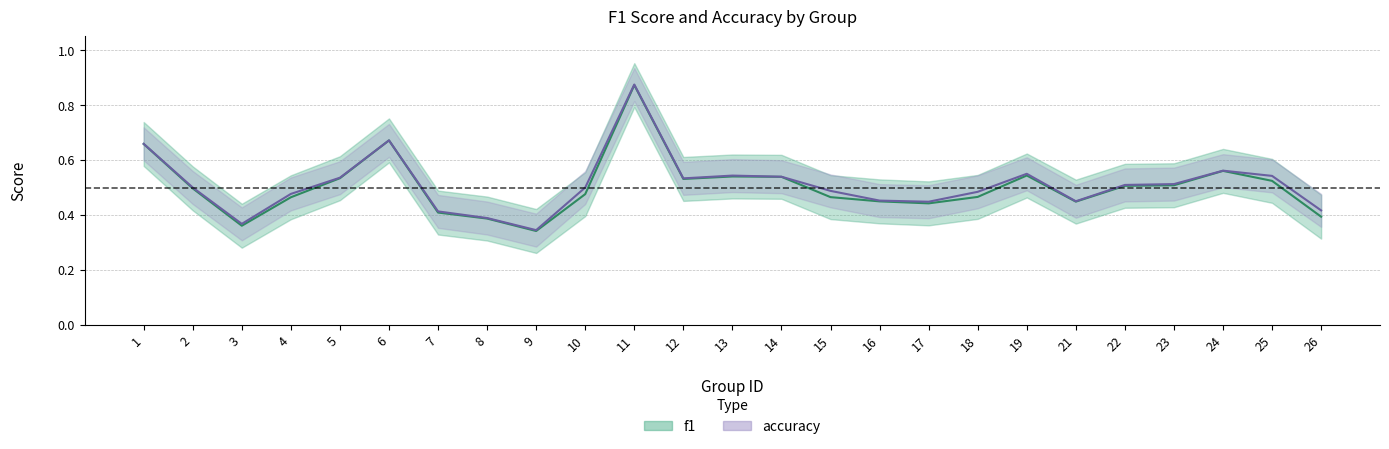

What are all the series names shown in the legend?

f1, accuracy